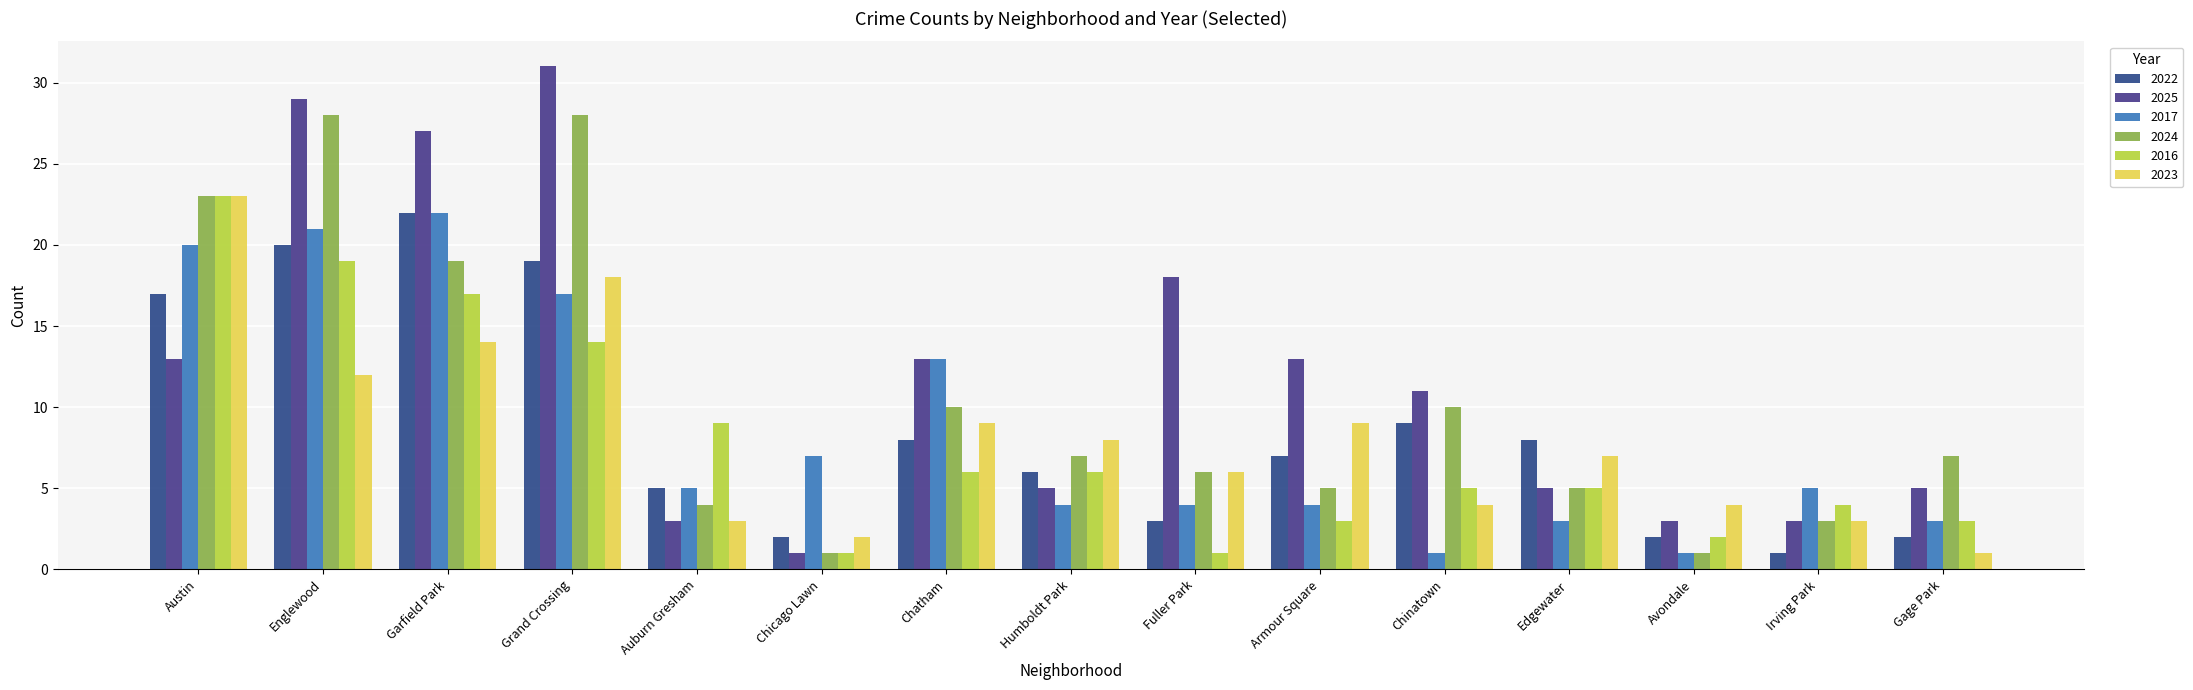

Which series has the largest range (max minus min)?

2025